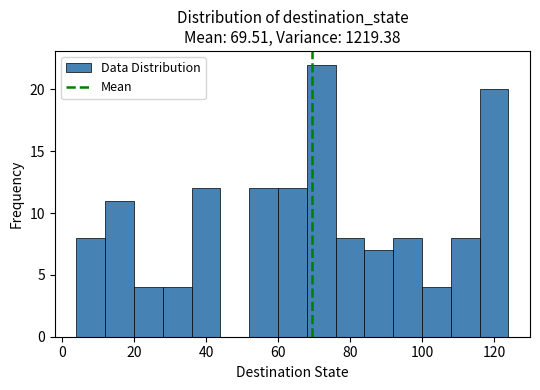

What is the height of the bar covering 52 to 60 on the x-axis? The values are not printed on the chart, so give them approximately, as read against the axis.

12